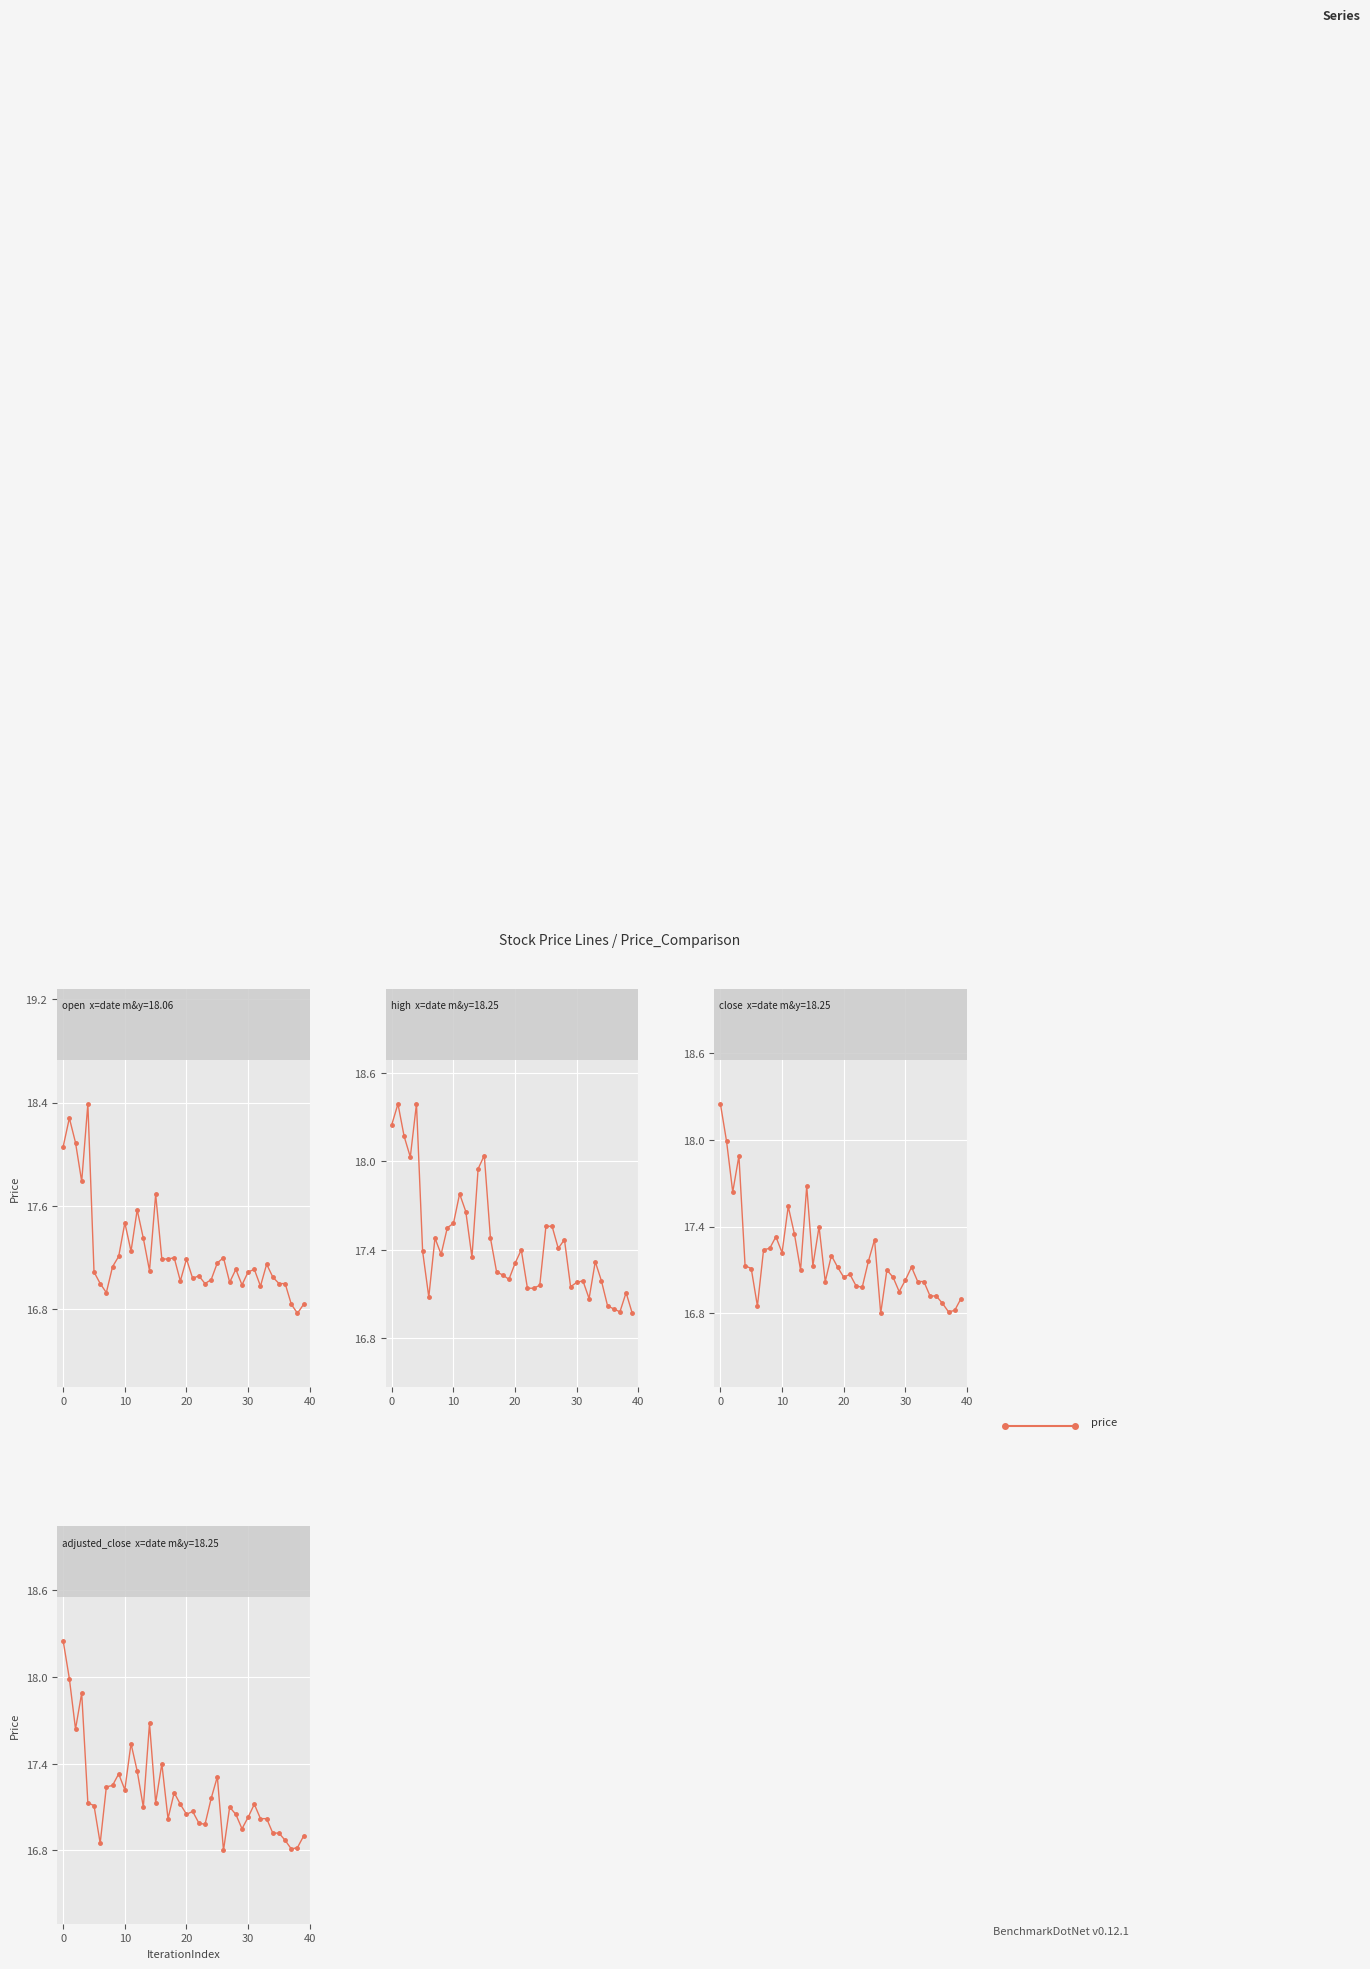

List the series in order of their peak value, highest first.

open, high, close, adjusted_close